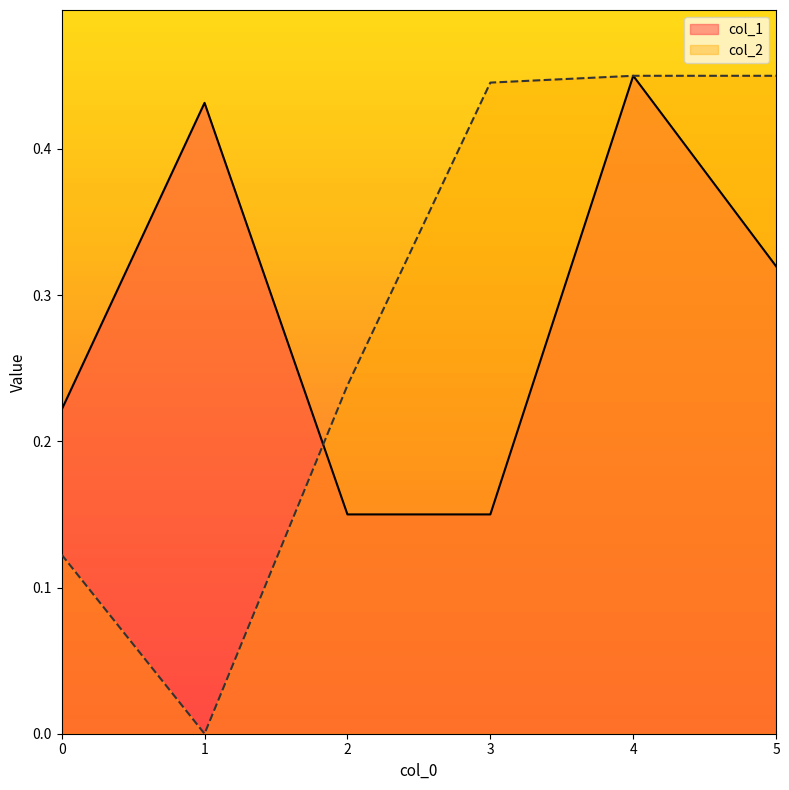

What is the sum of all col_2 values?

1.7